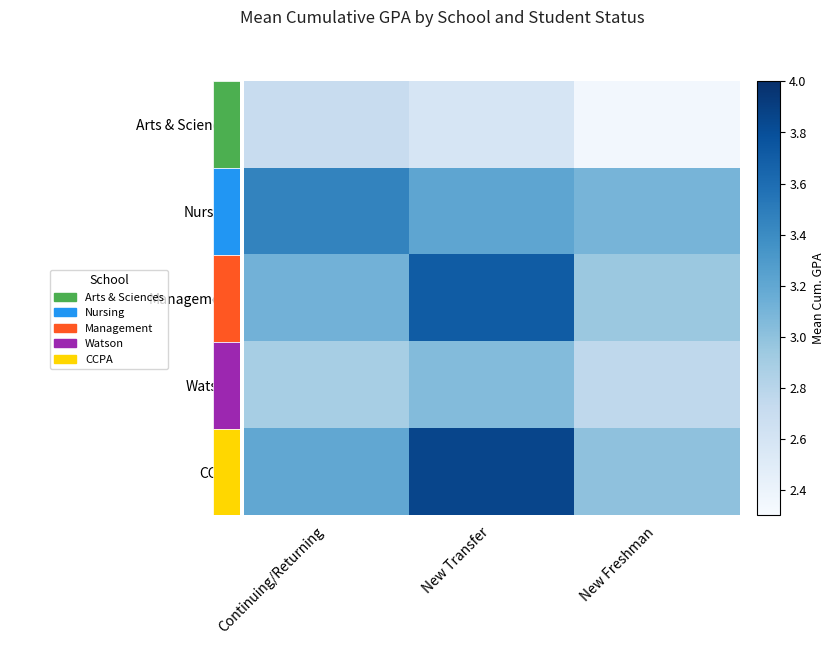

List the series in order of their peak value, lowest first.

Arts & Sciences, Watson, Nursing, Management, CCPA